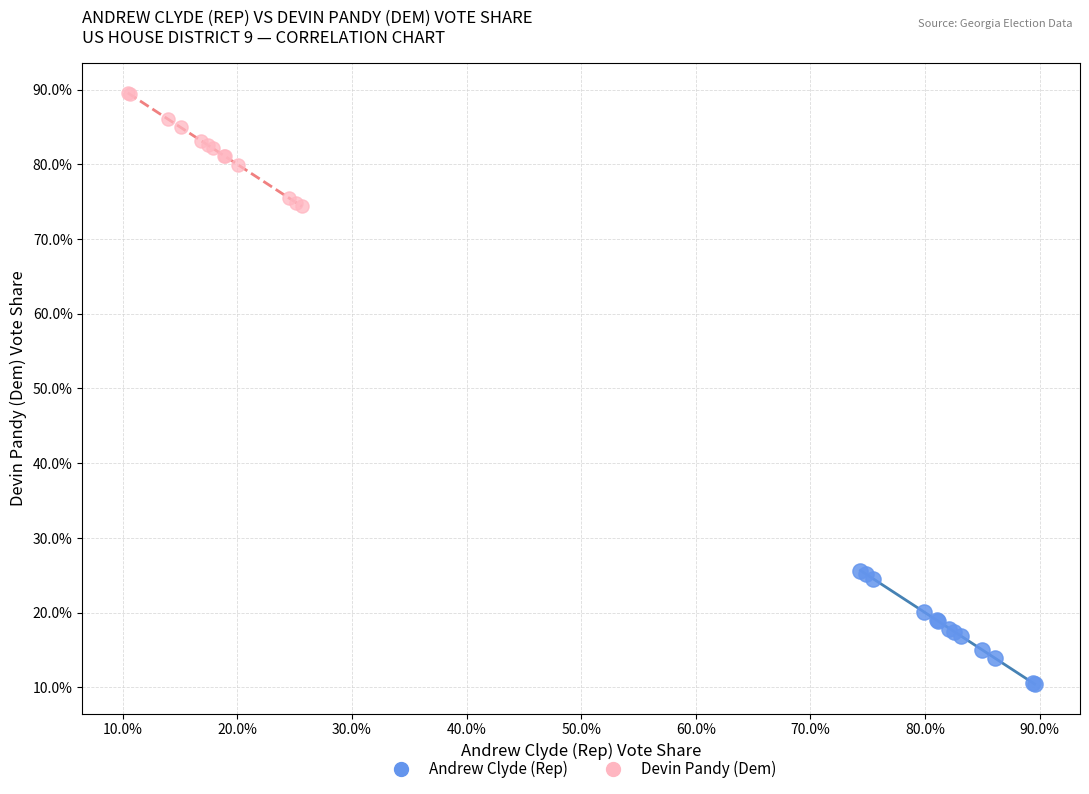

Which series reaches the maximum Y coordinate?

Devin Pandy (Dem)